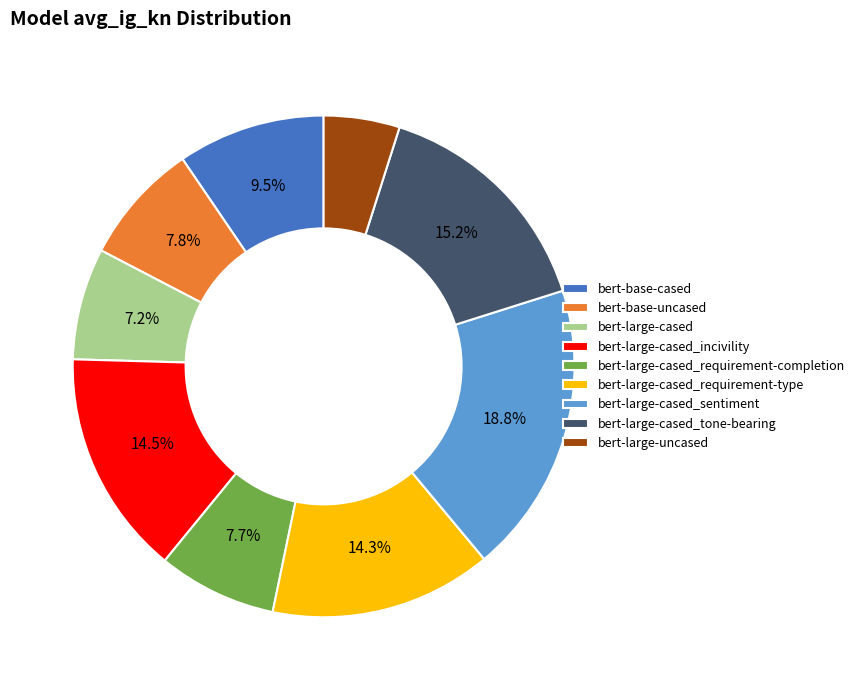

Is the sum of bert-base-uncased and bert-large-uncased greater than half?

No